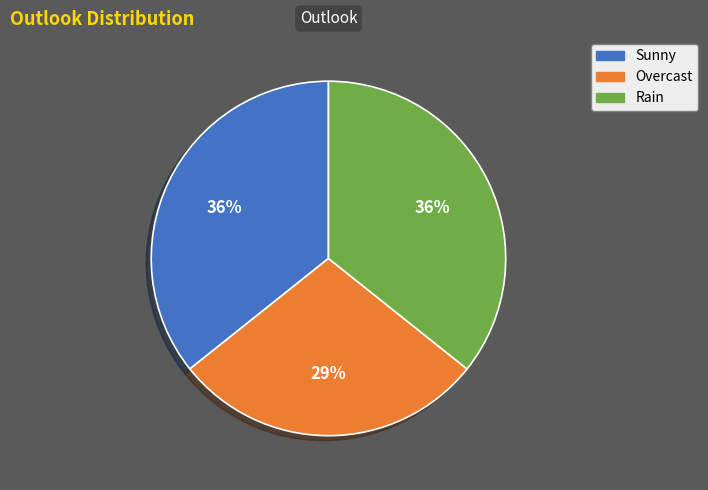

True or false: Rain accounts for 36% of the total.

True